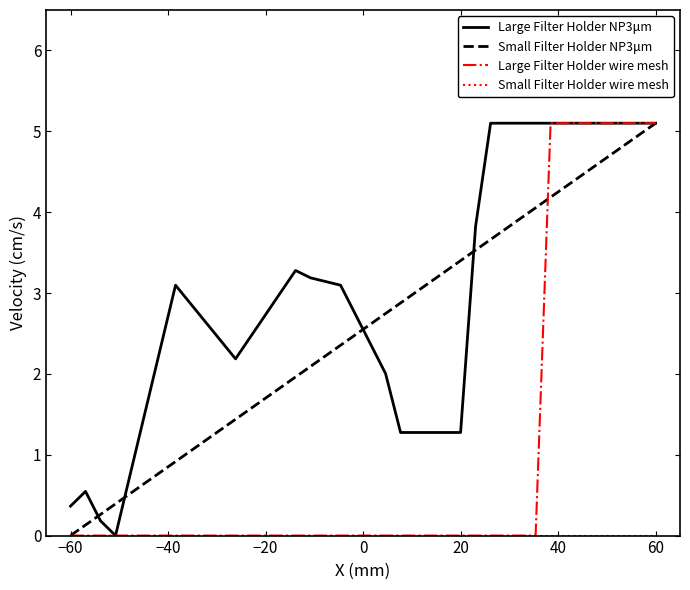

How many lines are shown in the chart?

4